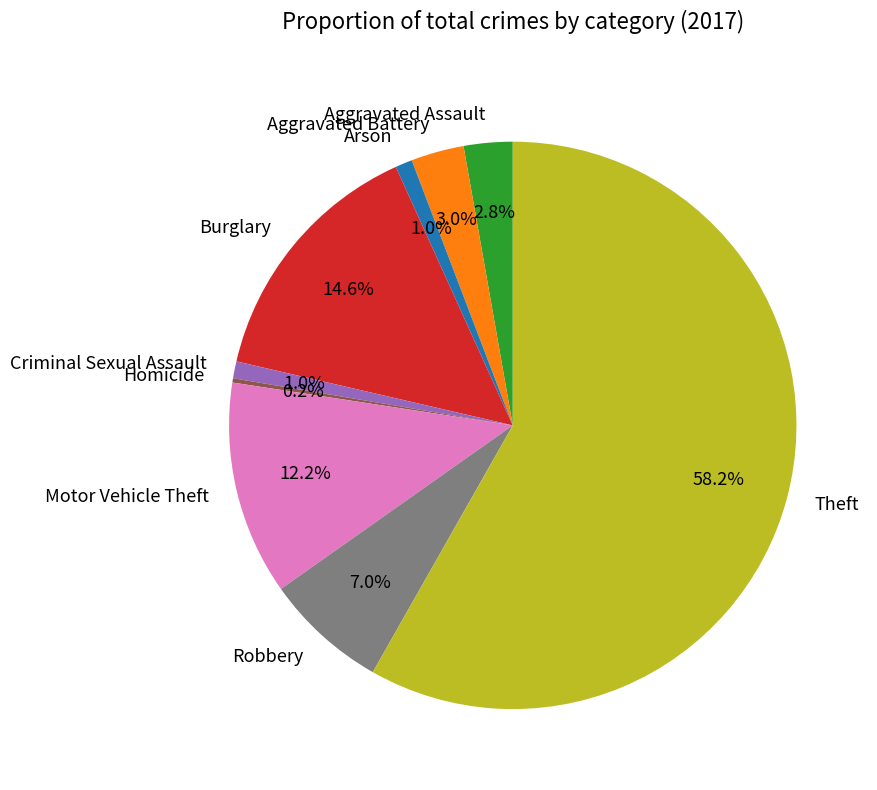

Combined, what portion of the pie is Aggravated Battery and Motor Vehicle Theft?

15.2%